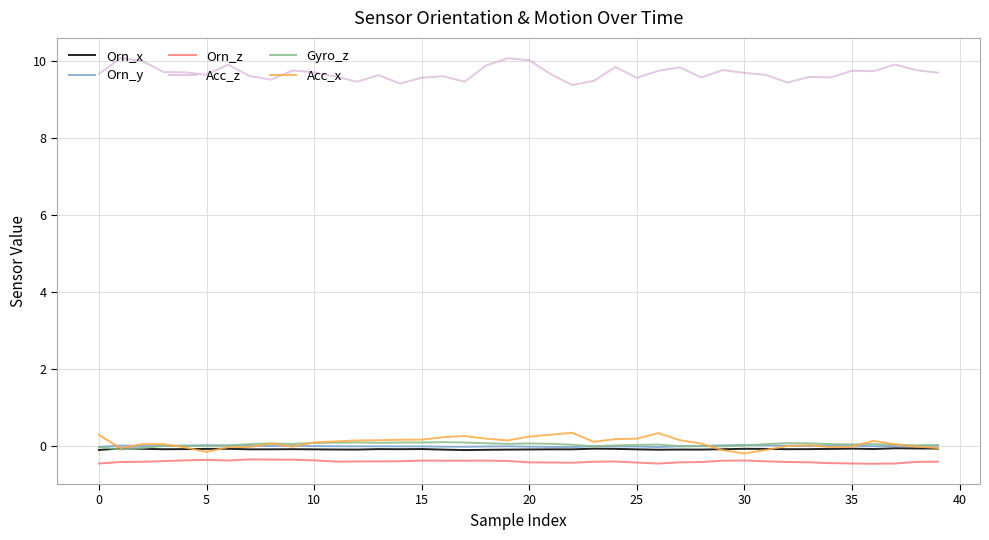

Which series has the largest total across all categories?

Acc_z